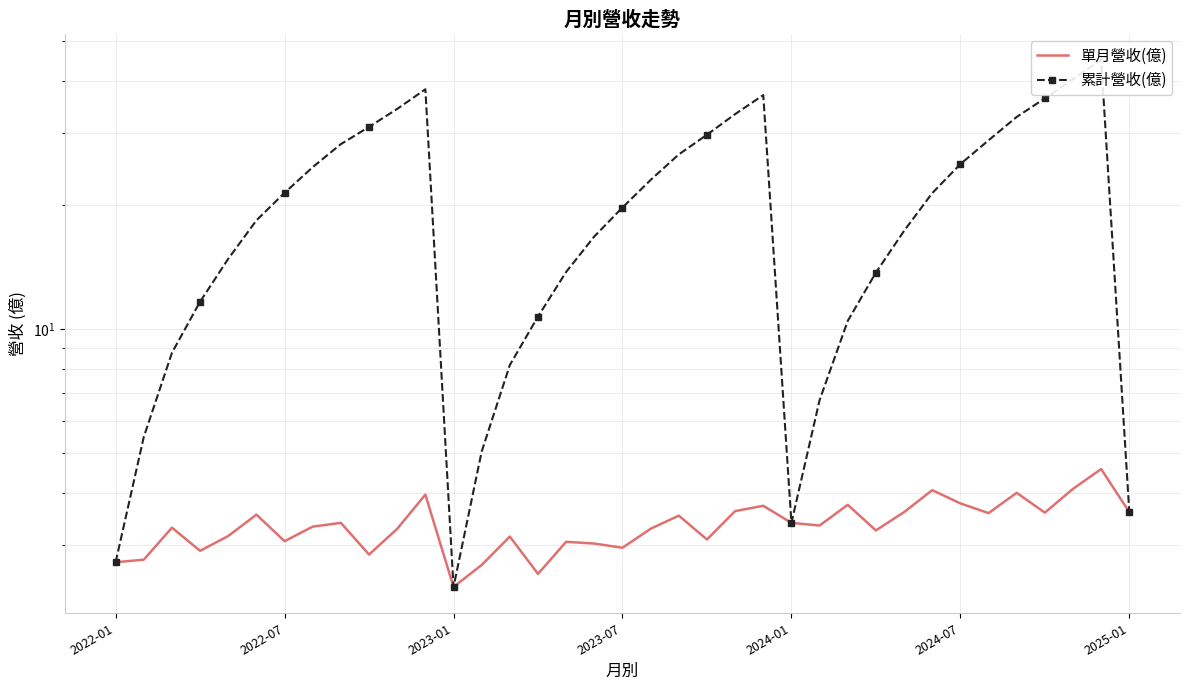

Which has a higher value, 13 or 2024-07?

2024-07